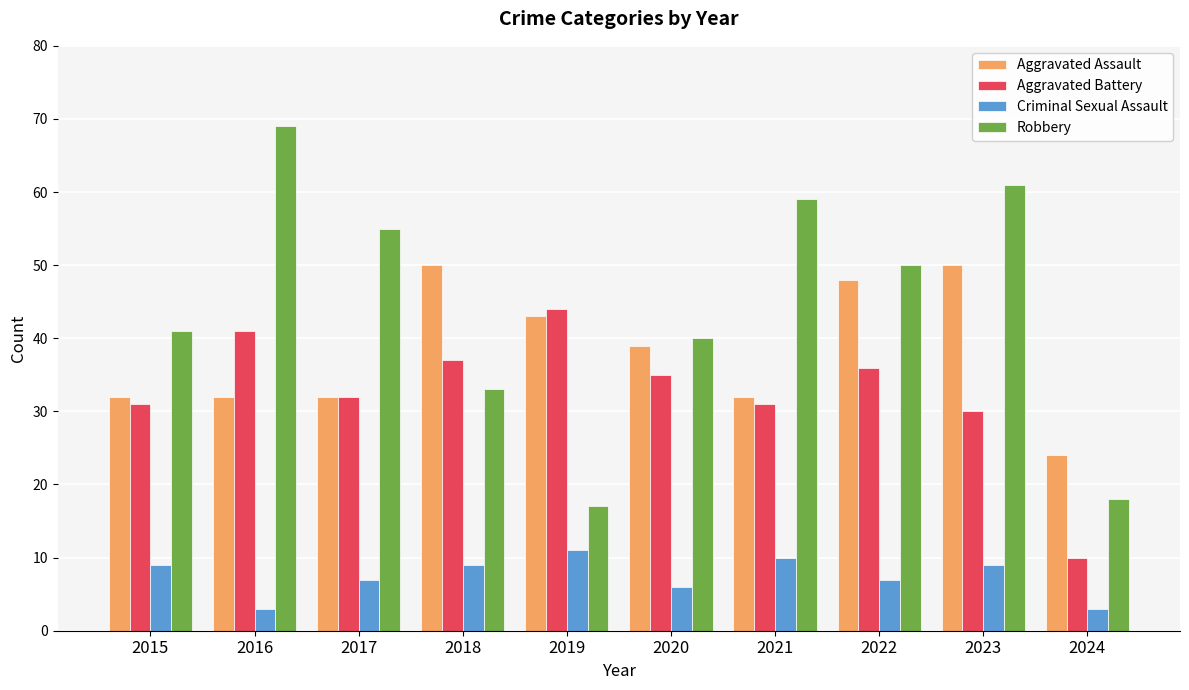

The value of Criminal Sexual Assault at 2021 is 10. True or false?

True